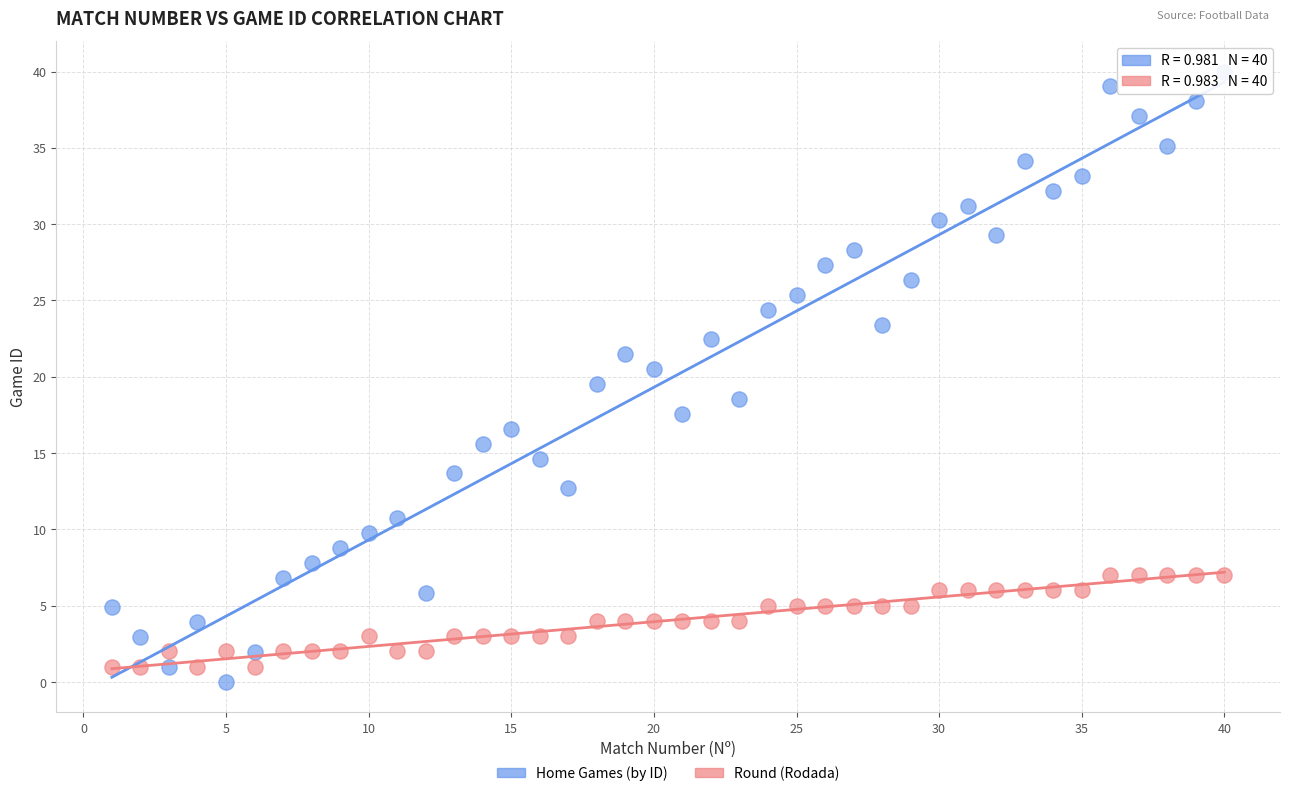

Across all data points, what is the range of Y values (max minus min)?

40.0